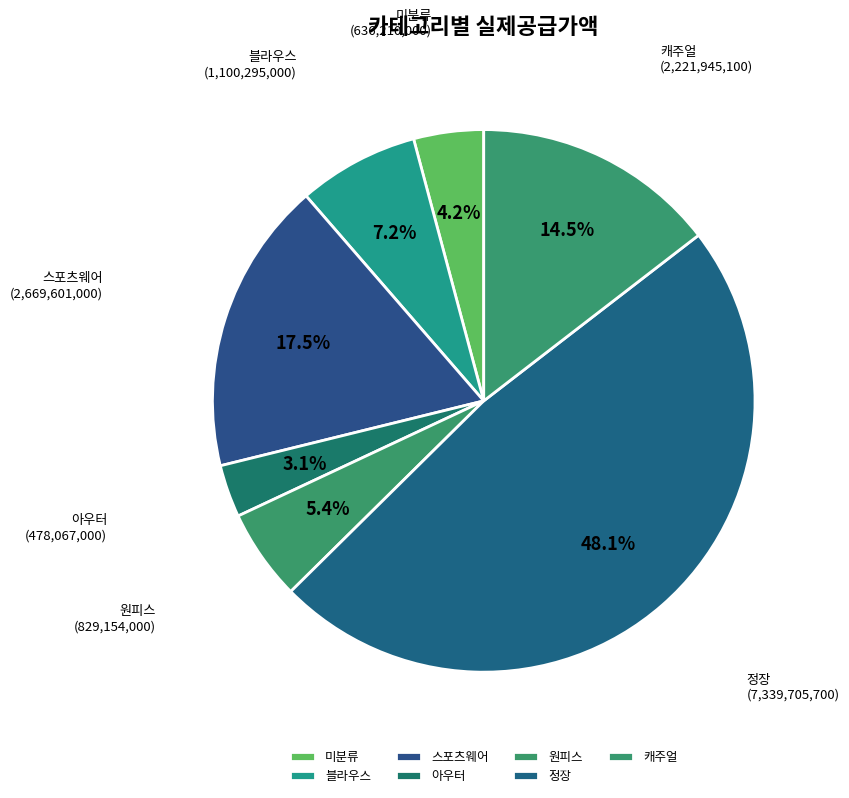

Which category has the smallest portion of the pie?

아우터